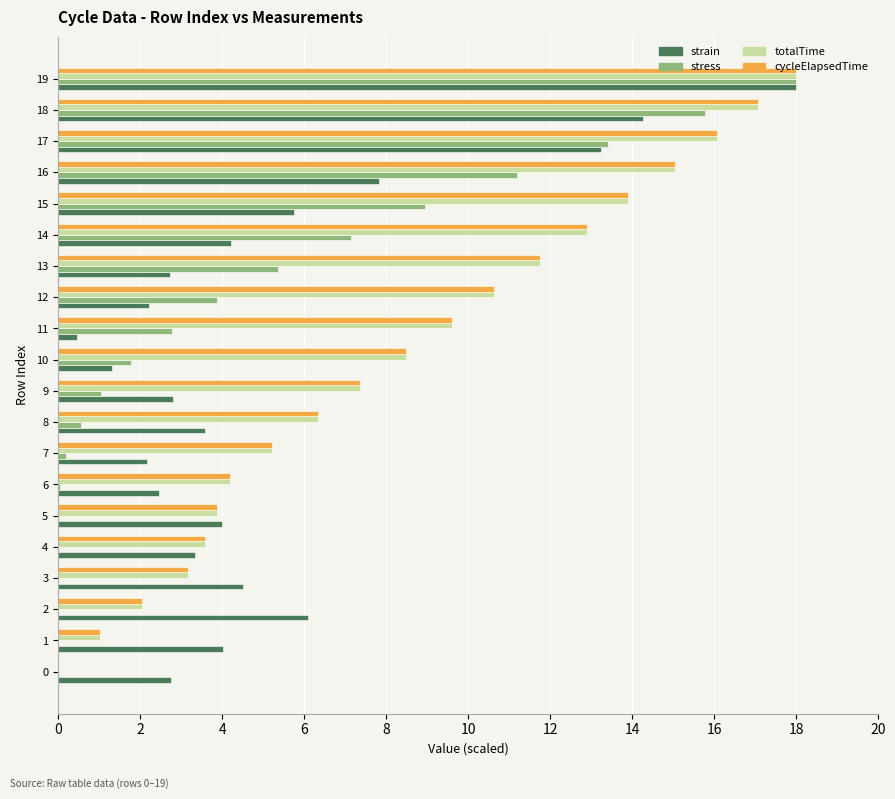

Which label corresponds to the largest value in the chart?

19